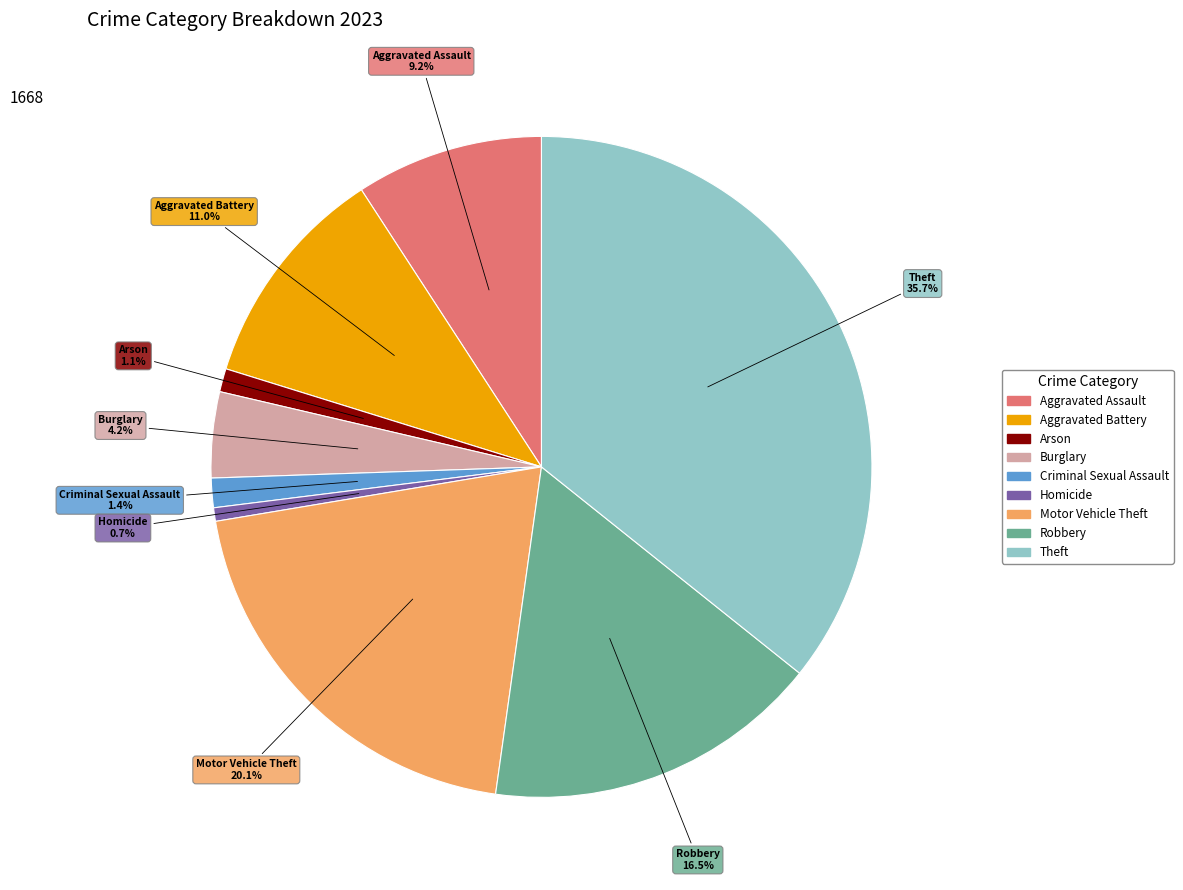

What is the largest slice in the pie chart?

Theft